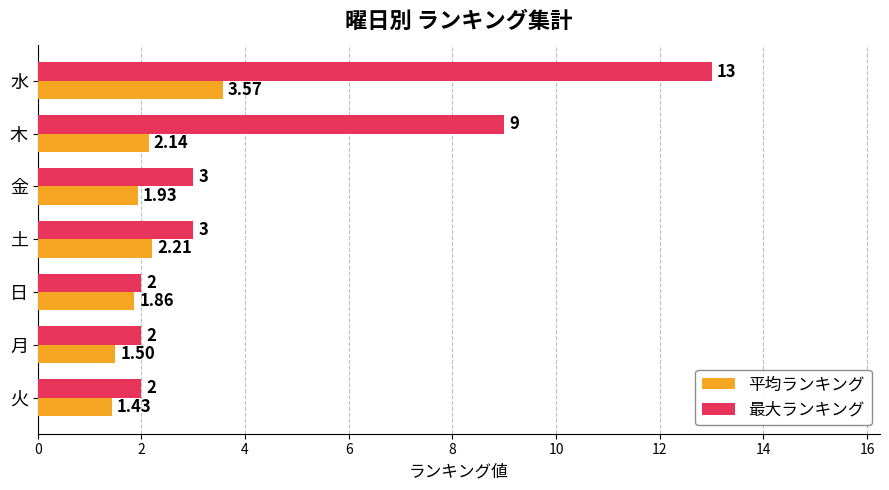

Which series changed the most between 日 and 火?

平均ランキング